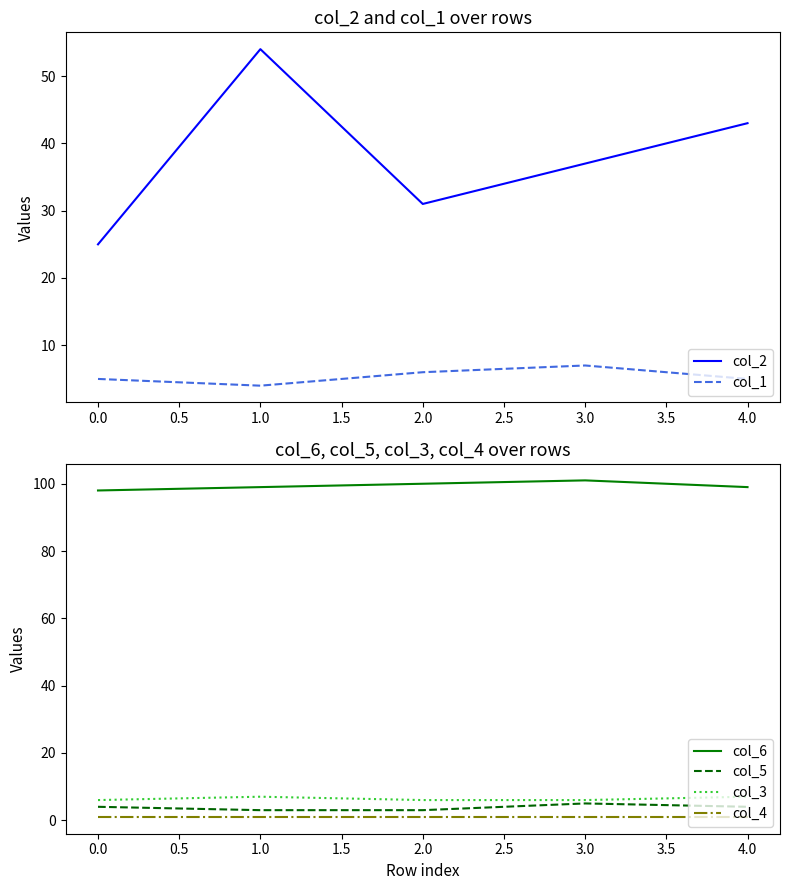

What is the approximate value of col_2 at 1.0, to the nearest 5?

55